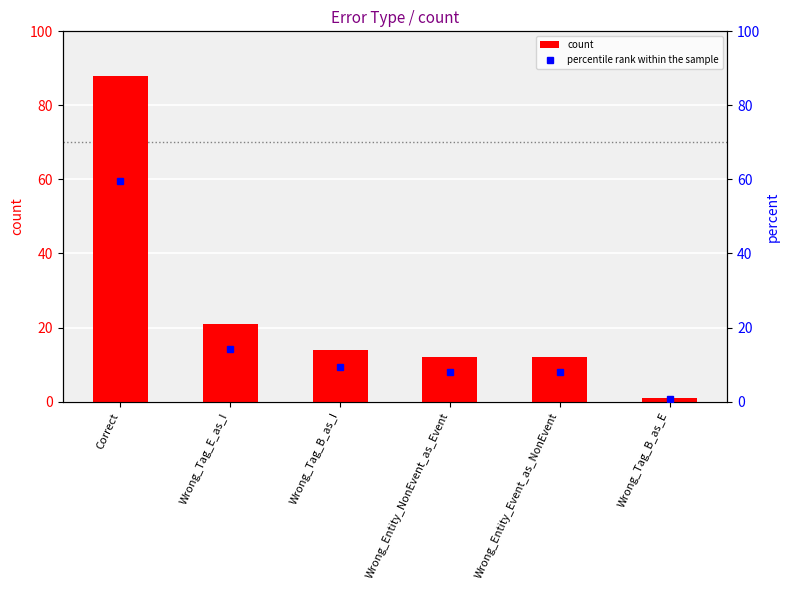

At which label does percentile rank within the sample reach its minimum?

Wrong_Tag_B_as_E